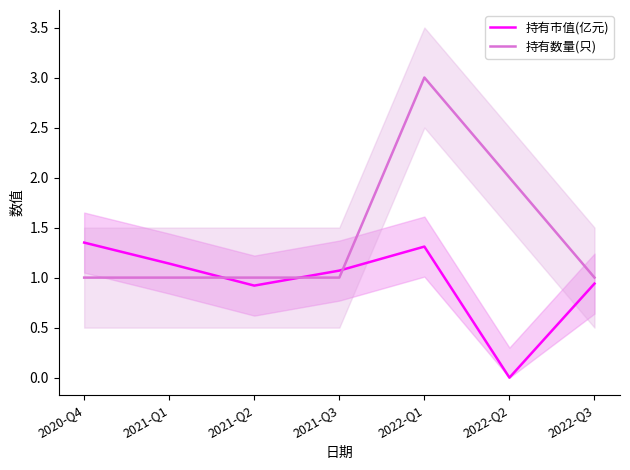

What is the value of the 持有市值(亿元) point at the 5th from the left?

1.3